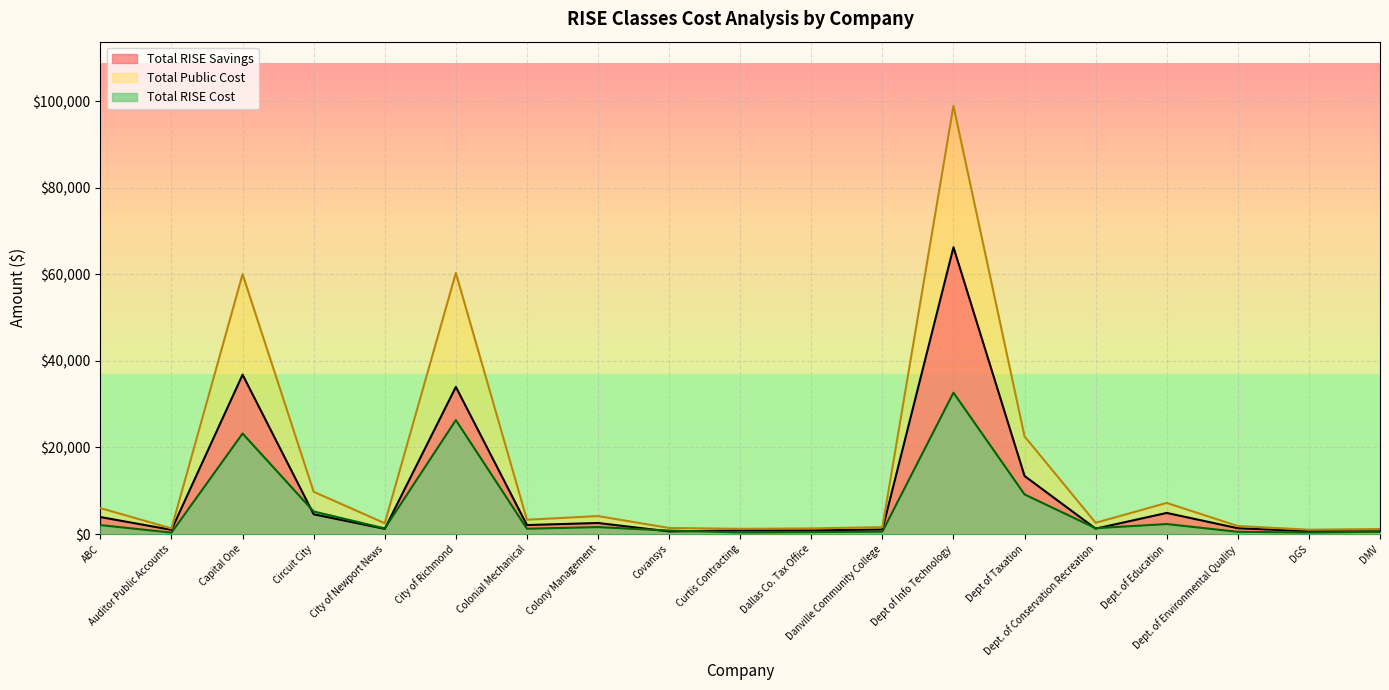

Reading right to left, transcribe all the data shown in this chart.

Total RISE Savings: DMV=625	DGS=650	Dept. of Environmental Quality=1341	Dept. of Education=4876	Dept. of Conservation Recreation=1245	Dept of Taxation=13411	Dept of Info Technology=66272	Danville Community College=1045	Dallas Co. Tax Office=845	Curtis Contracting=833	Covansys=600	Colony Management=2550	Colonial Mechanical=2075	City of Richmond=34000	City of Newport News=1200	Circuit City=4557	Capital One=36820	Auditor Public Accounts=968	ABC=3921
Total Public Cost: DMV=1150	DGS=1000	Dept. of Environmental Quality=1850	Dept. of Education=7185	Dept. of Conservation Recreation=2595	Dept of Taxation=22560	Dept of Info Technology=98935	Danville Community College=1595	Dallas Co. Tax Office=1295	Curtis Contracting=1200	Covansys=1400	Colony Management=4150	Colonial Mechanical=3300	City of Richmond=60325	City of Newport News=2500	Circuit City=9765	Capital One=60045	Auditor Public Accounts=1295	ABC=5985
Total RISE Cost: DMV=525	DGS=350	Dept. of Environmental Quality=509	Dept. of Education=2309	Dept. of Conservation Recreation=1350	Dept of Taxation=9149	Dept of Info Technology=32663	Danville Community College=550	Dallas Co. Tax Office=450	Curtis Contracting=367	Covansys=800	Colony Management=1600	Colonial Mechanical=1225	City of Richmond=26325	City of Newport News=1300	Circuit City=5208	Capital One=23225	Auditor Public Accounts=327	ABC=2064